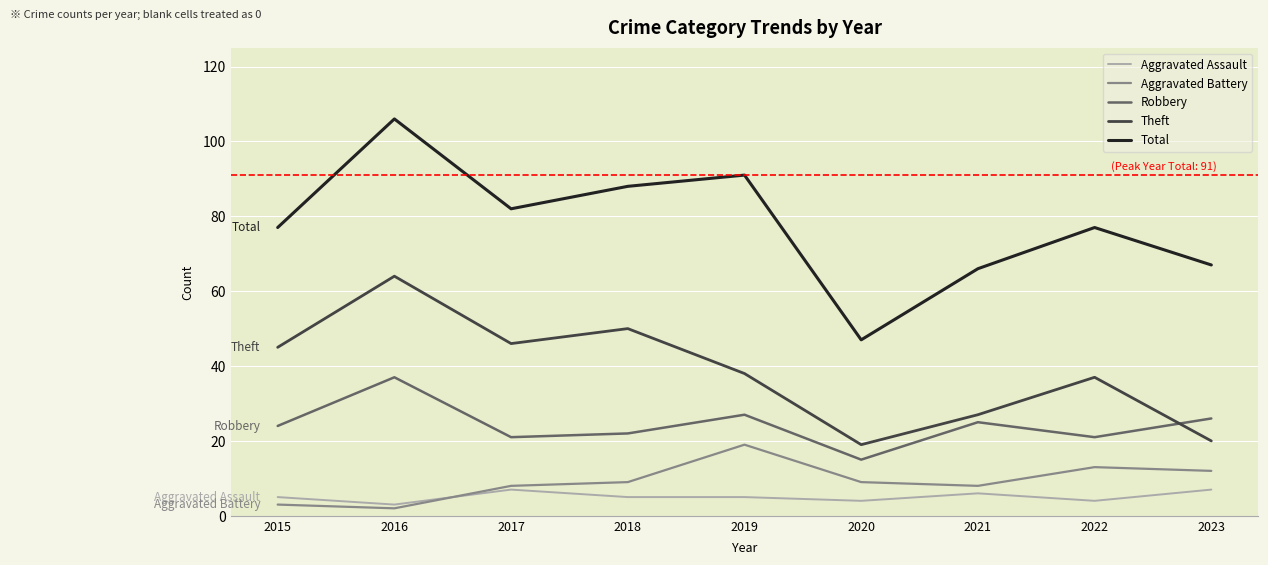

List the series in order of their peak value, highest first.

Total, Theft, Robbery, Aggravated Battery, Aggravated Assault